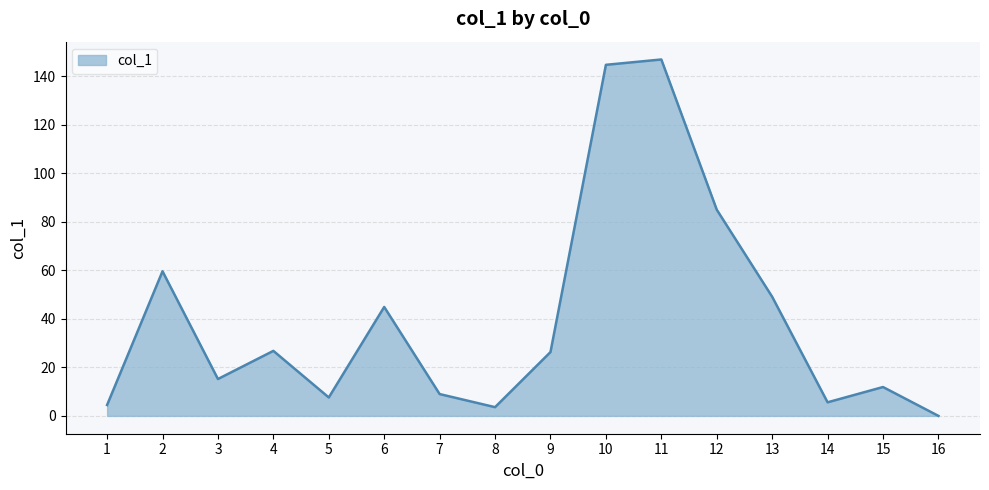

How many values are below 26?

8